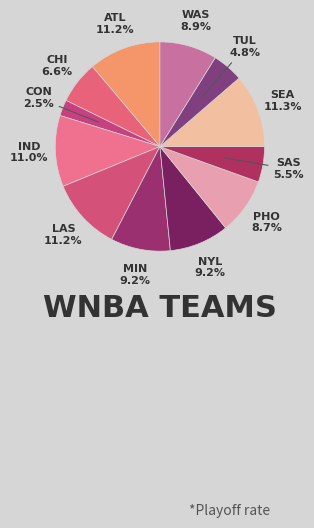

Is there any slice that represents more than half of the pie?

No